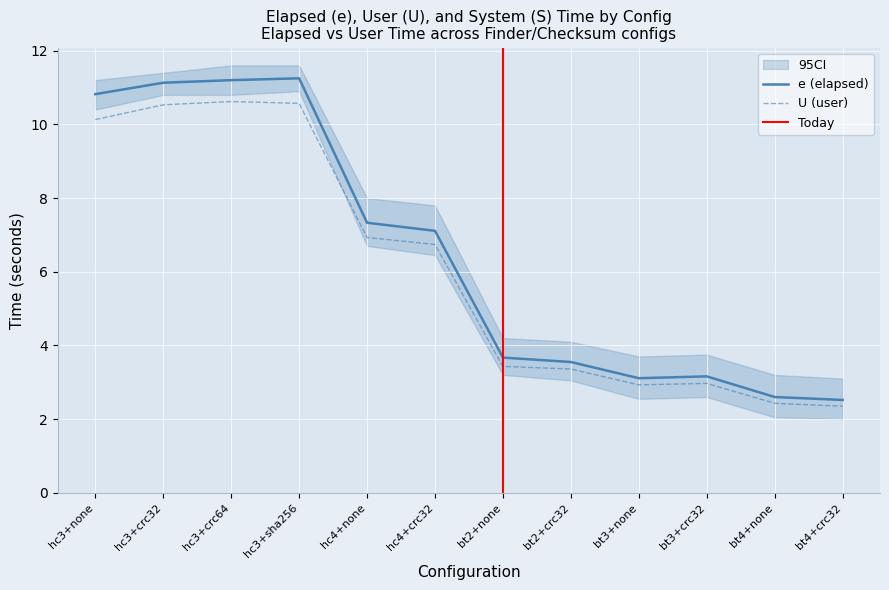

Reading right to left, extract all data points from this chart.

e: 2.5	2.6	3.2	3.1	3.5	3.7	7.1	7.3	11.2	11.2	11.1	10.8
U: 2.4	2.4	3.0	2.9	3.4	3.4	6.7	6.9	10.6	10.6	10.5	10.1